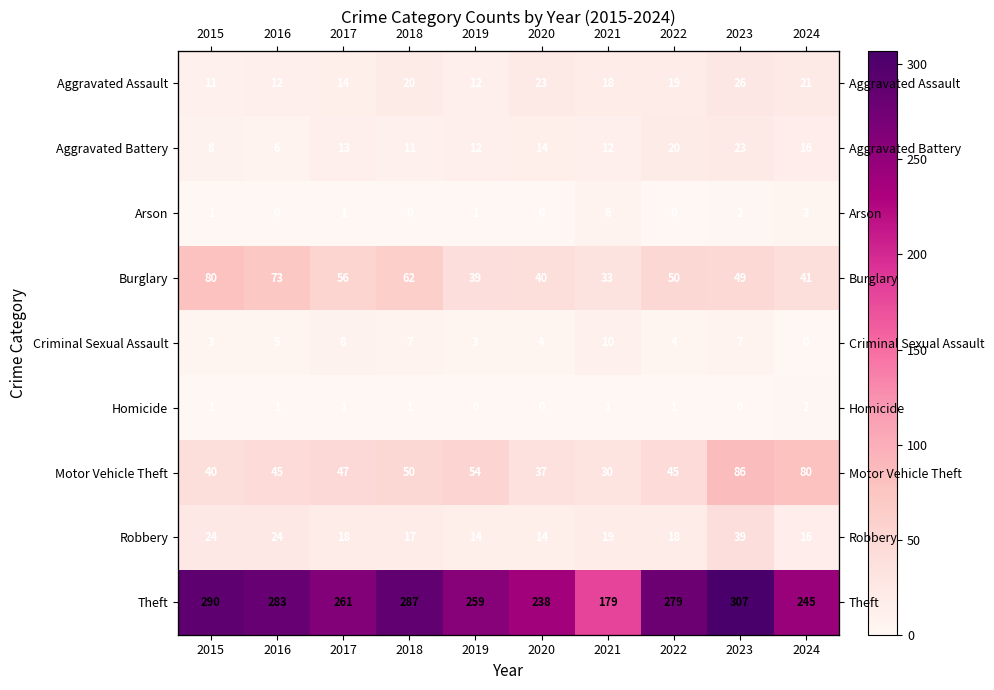

How many data points in Theft are less than 279?

5